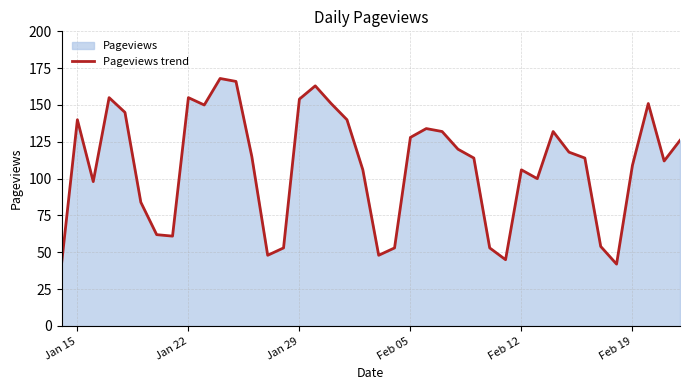

What is the smallest value displayed?

42